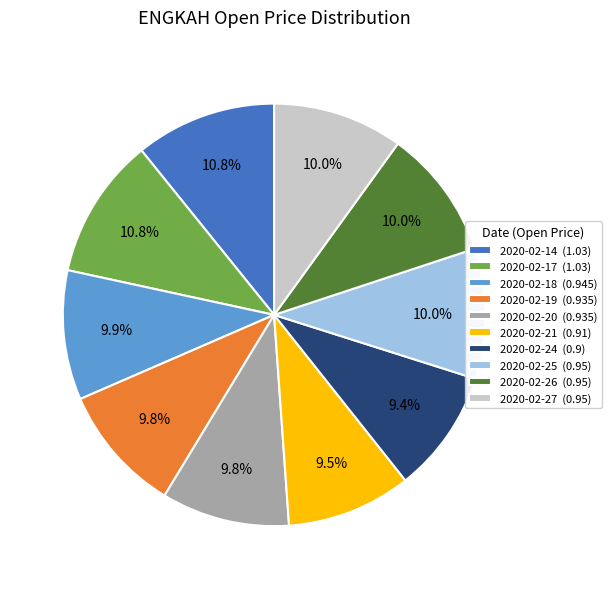

To the nearest percent, what percentage of the pie is 2020-02-26?

10%